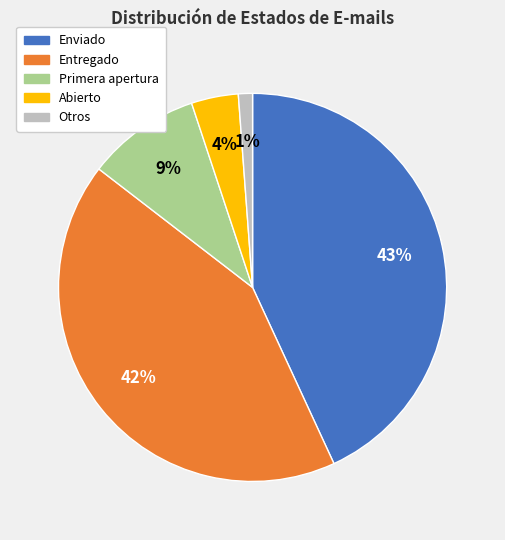

How many slices are in this pie chart?

5